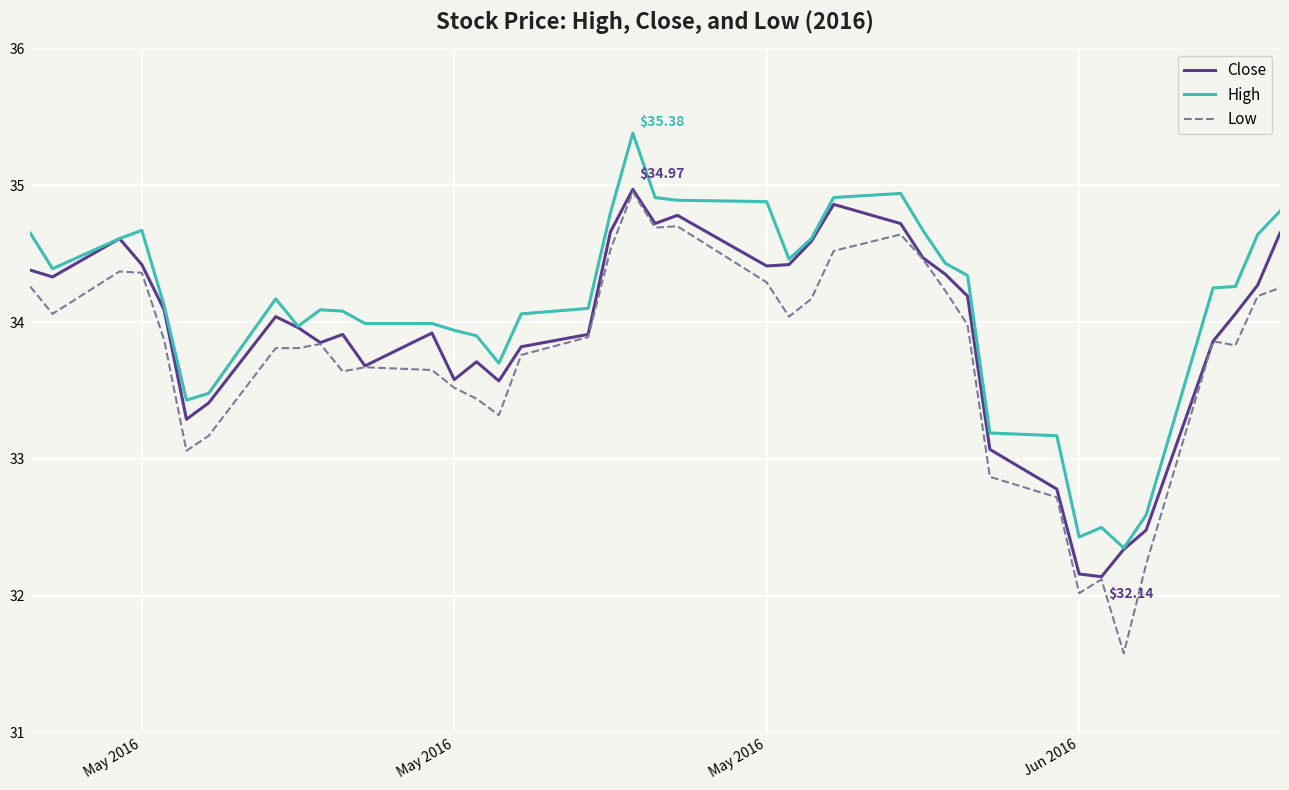

True or false: High and Low intersect in this chart.

False